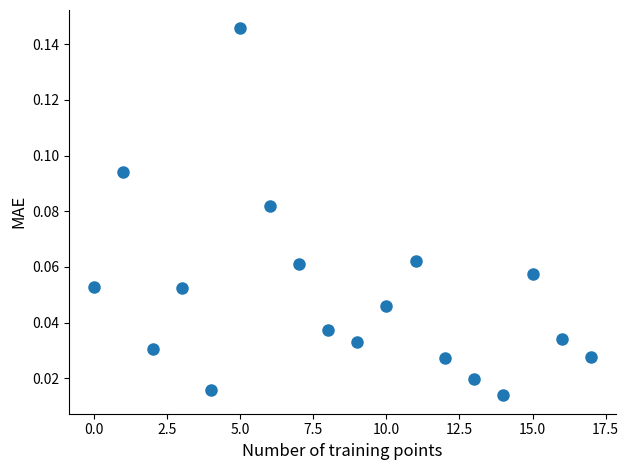

How many points are shown in the scatter plot?

18